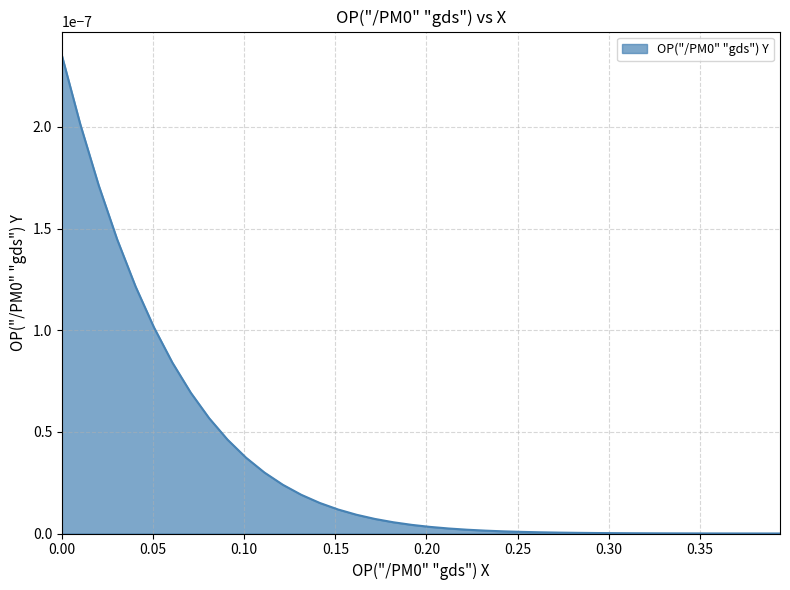

Is this an area chart (filled region under the line)?

Yes